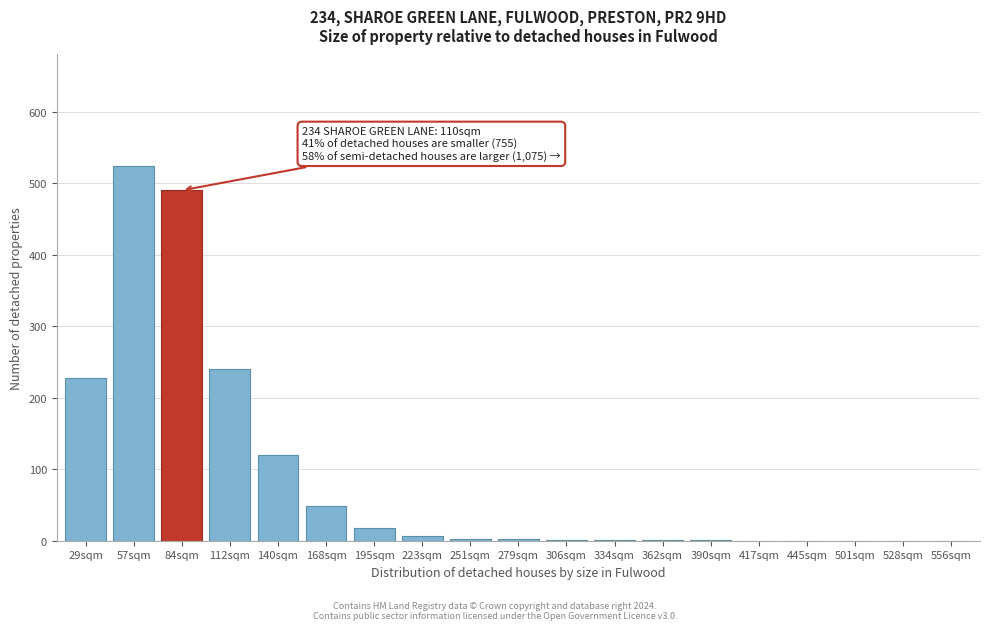

The chart shows a value of 0 at 445sqm. True or false?

True